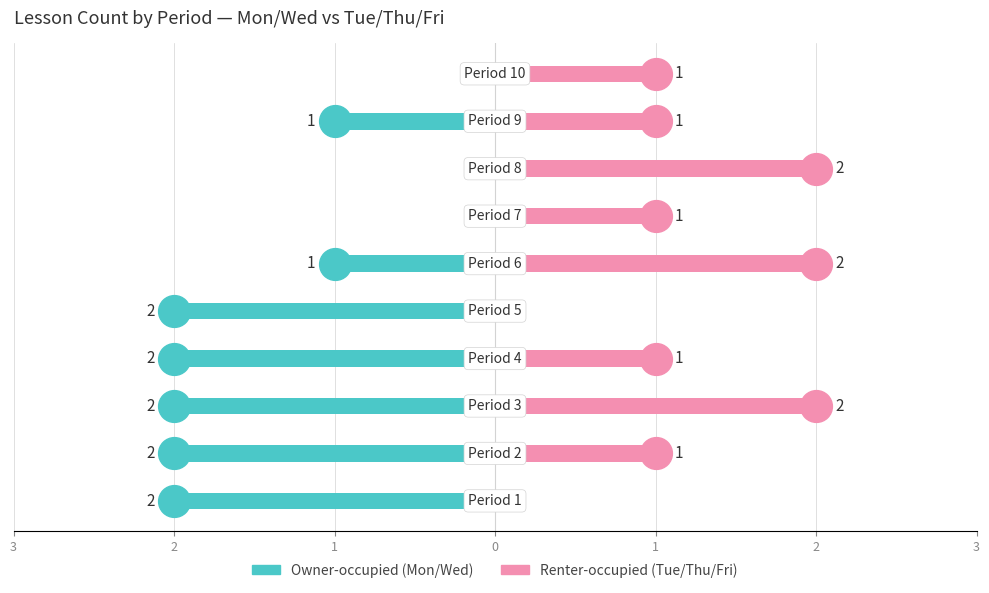

What are all the series names shown in the legend?

Owner-occupied, Renter-occupied